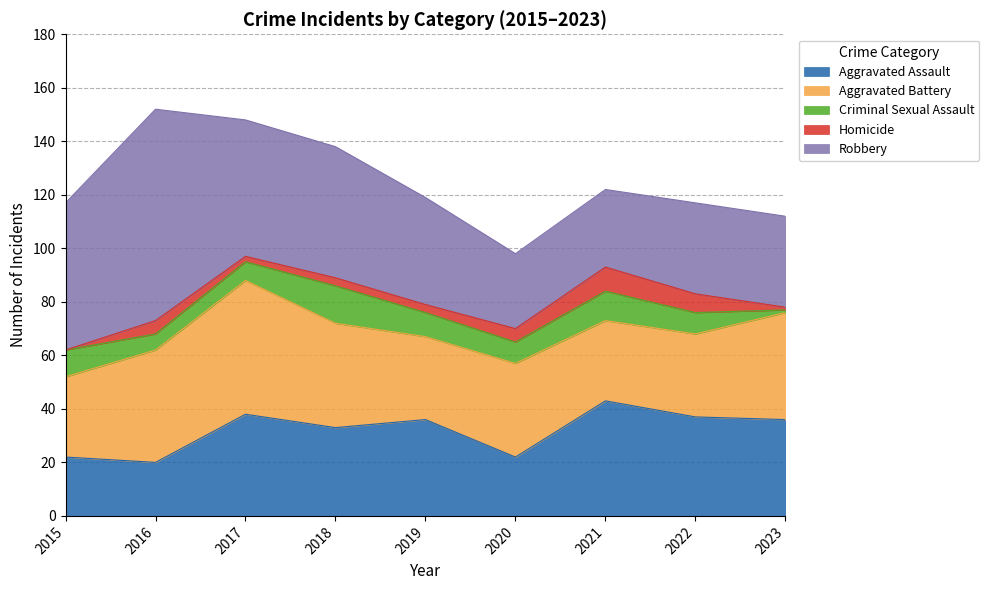

At which category is the sum across all series the highest?

2016